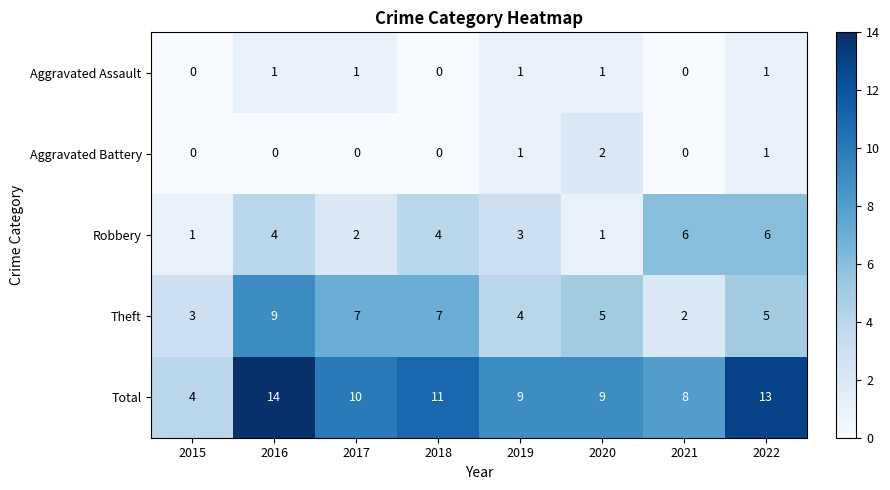

Which series changed the most between 2020 and 2022?

Robbery